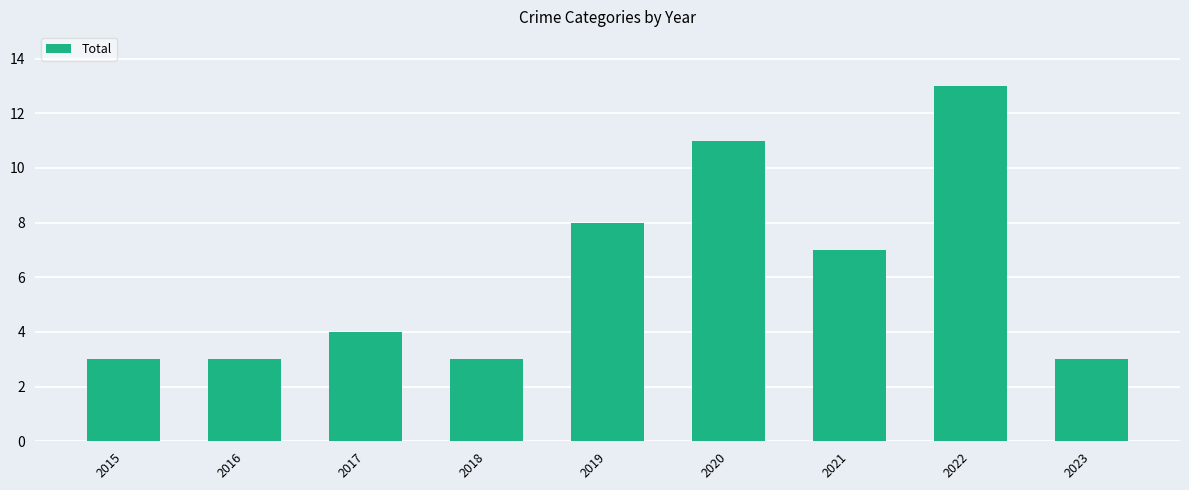

At which label is the value closest to 8?

2019